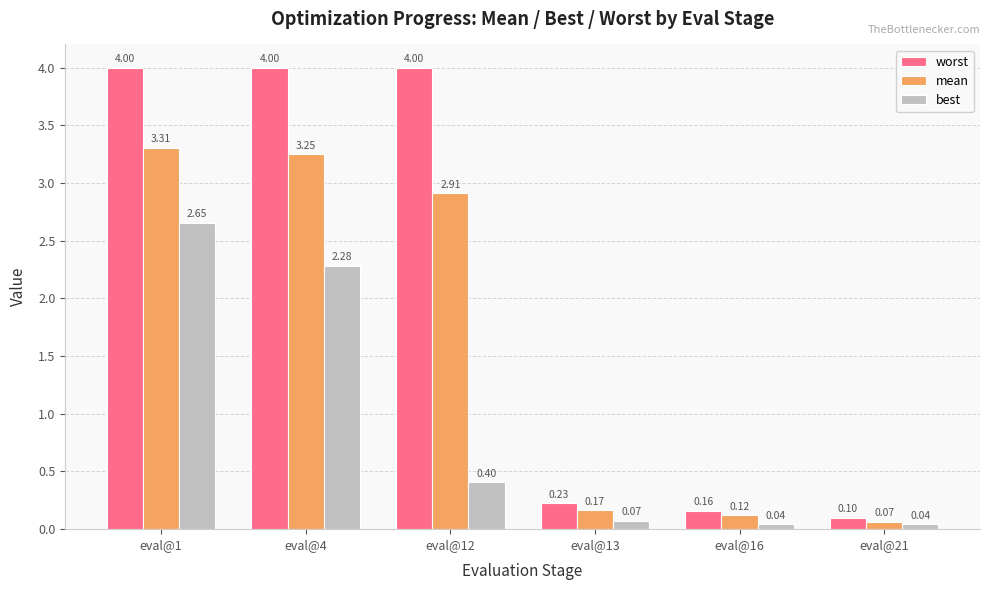

At which label is worst closest to 2?

eval@13